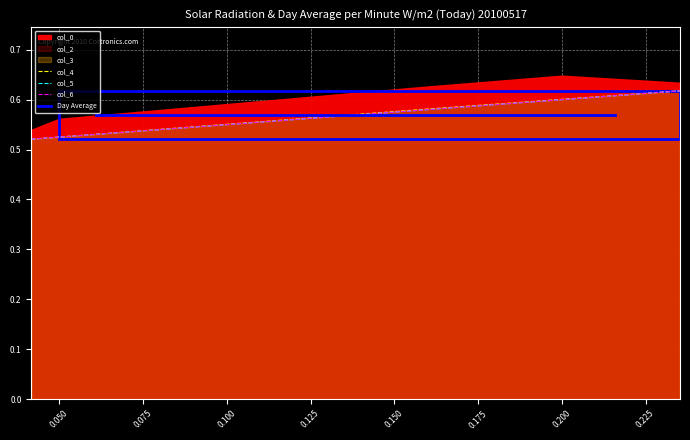

How many lines are shown in the chart?

3